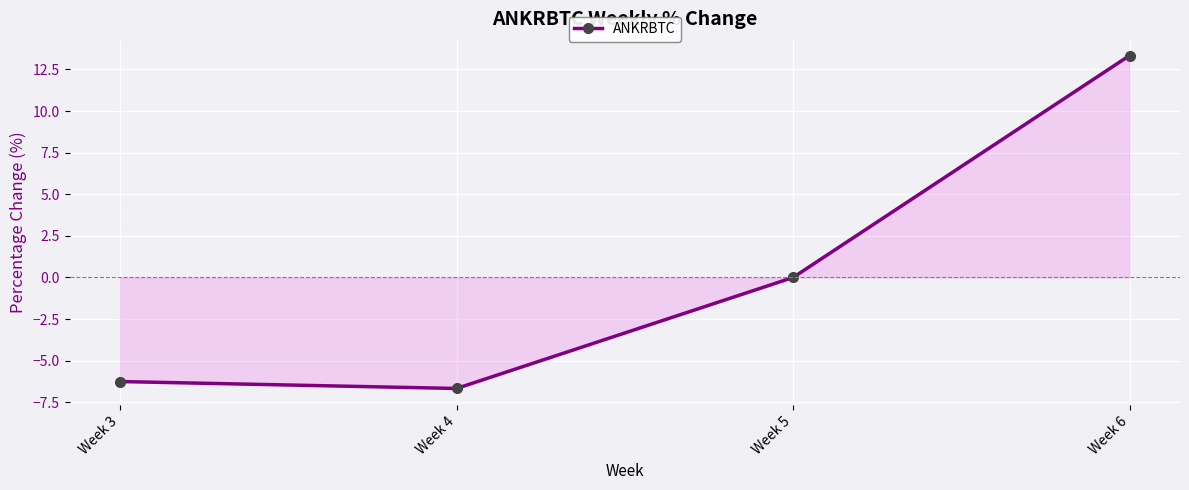

Between Week 3 and Week 6, which is larger?

Week 6